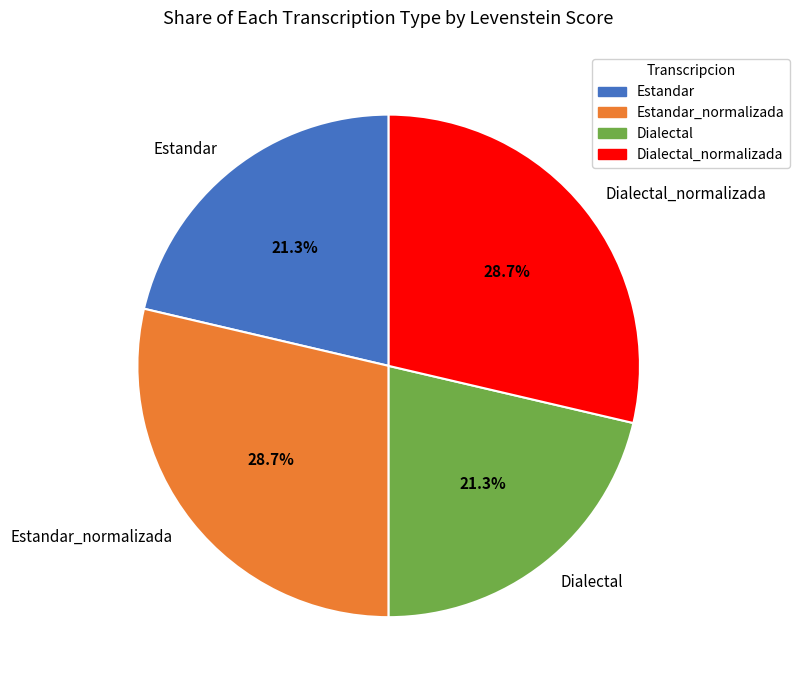

Is there any slice that represents more than half of the pie?

No